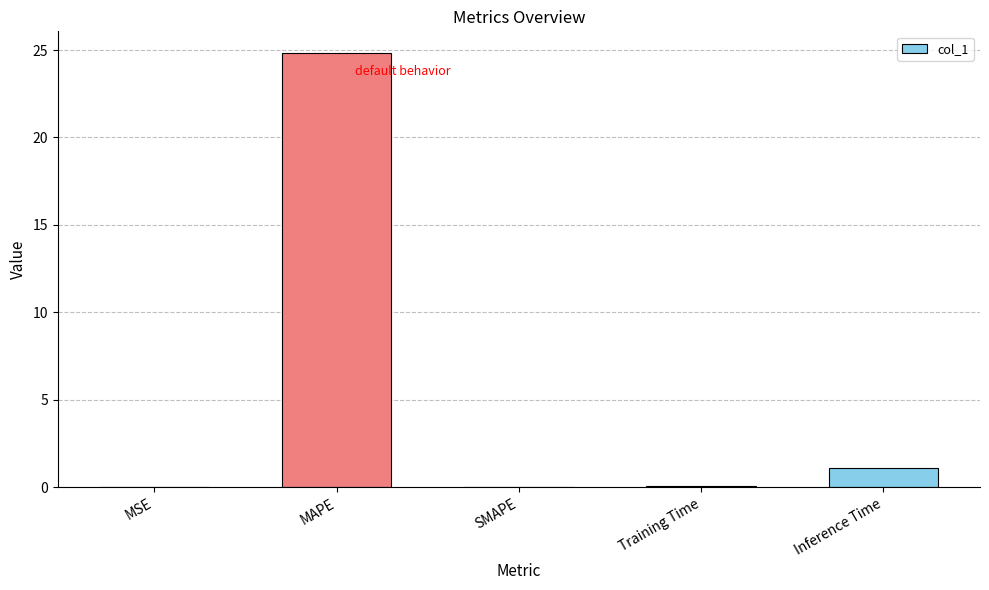

Are the bars horizontal?

No